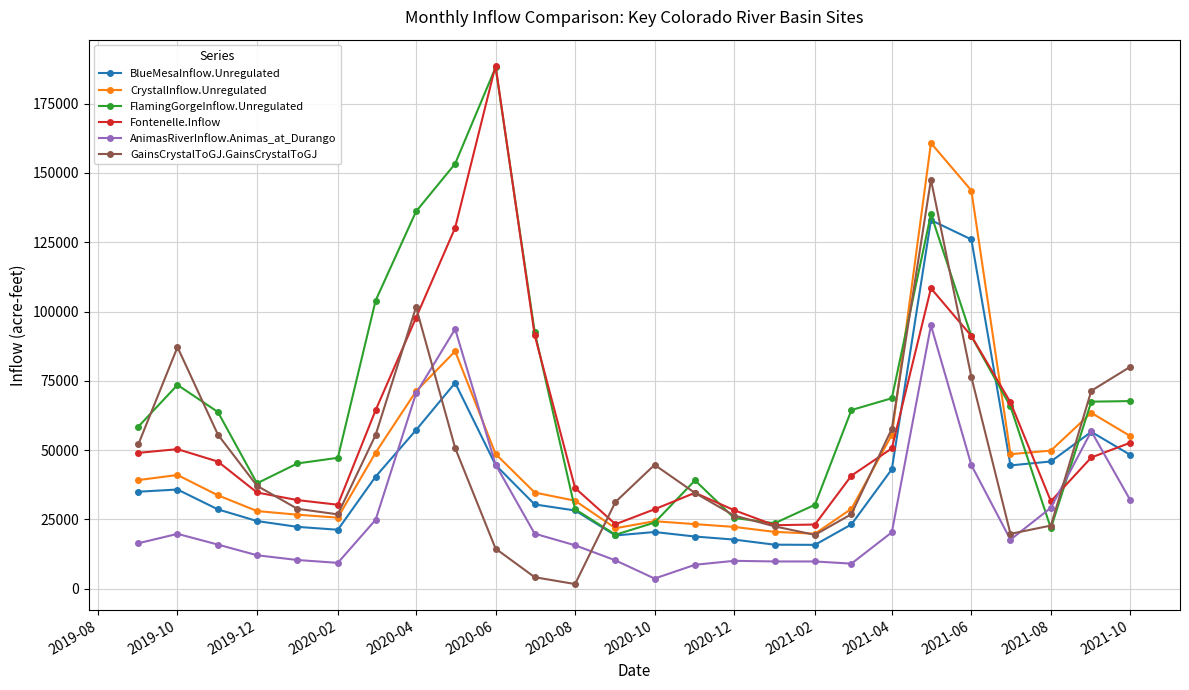

What is the maximum value for CrystalInflow.Unregulated?

160798.5